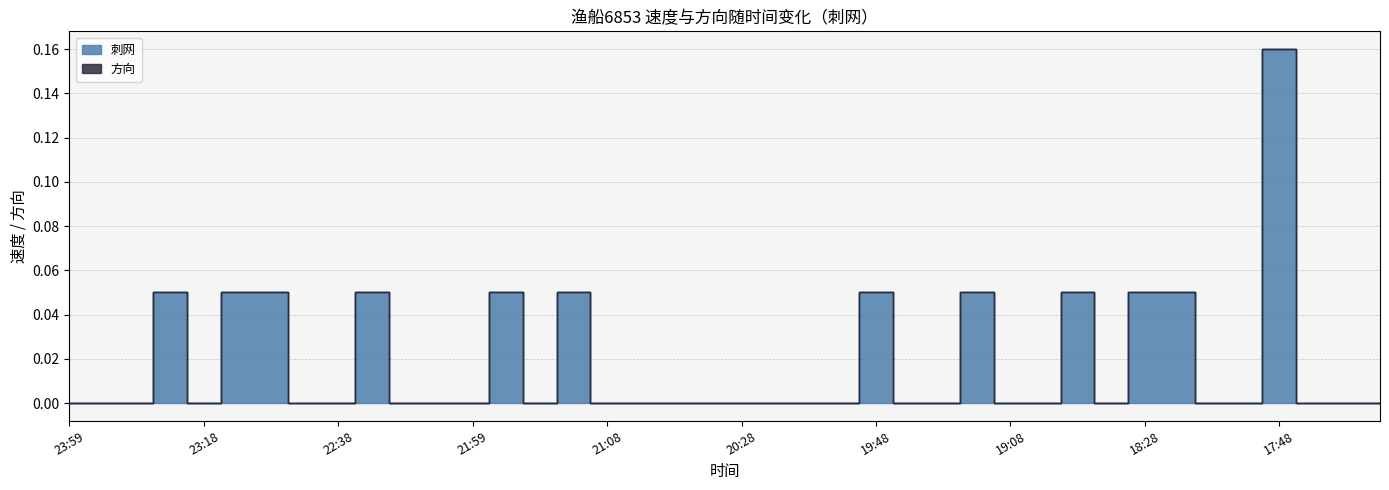

How many lines are shown in the chart?

1